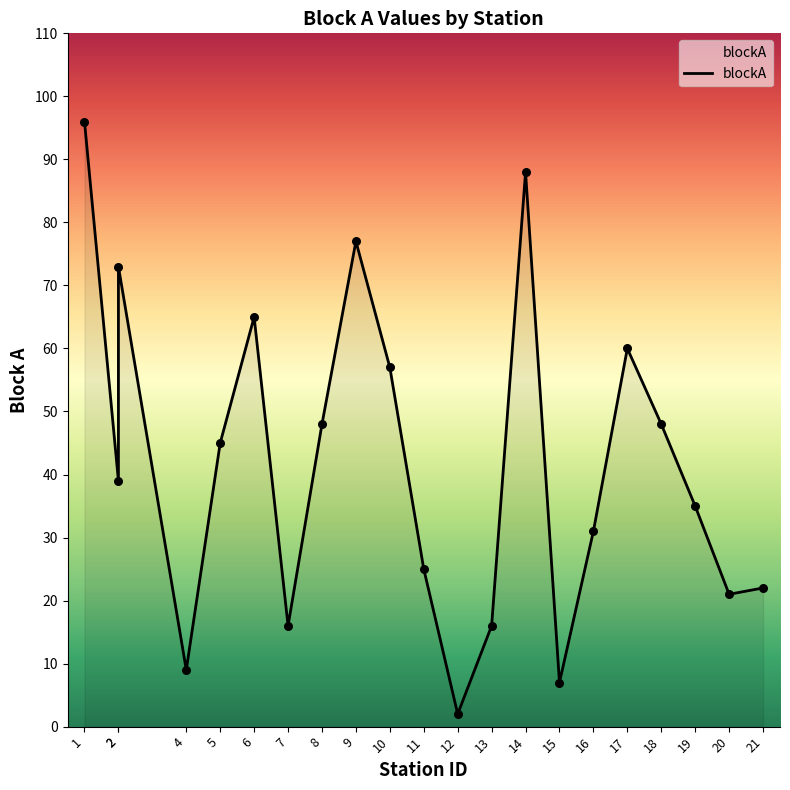

Between 18 and 14, which is larger?

14